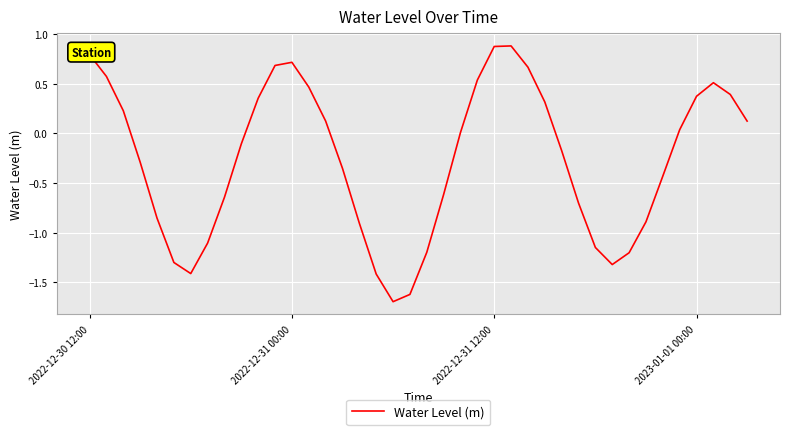

What is the smallest value displayed?

-1.7